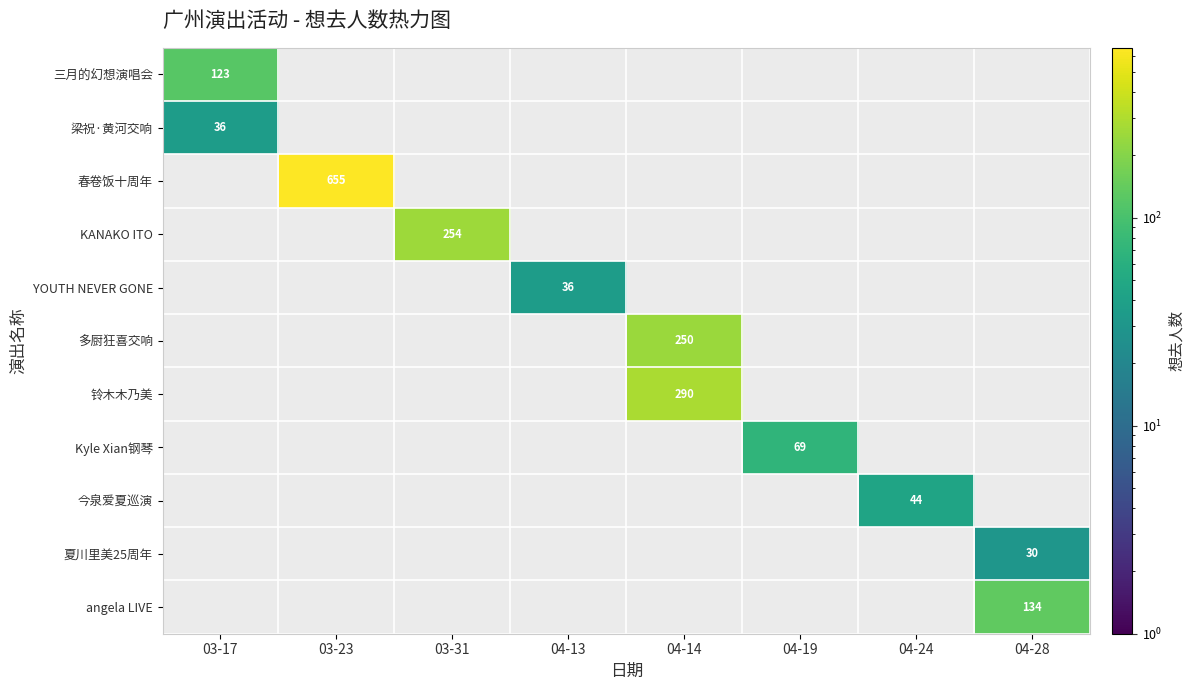

The 梁祝·黄河交响 series shows 54 at 03-17. True or false?

False